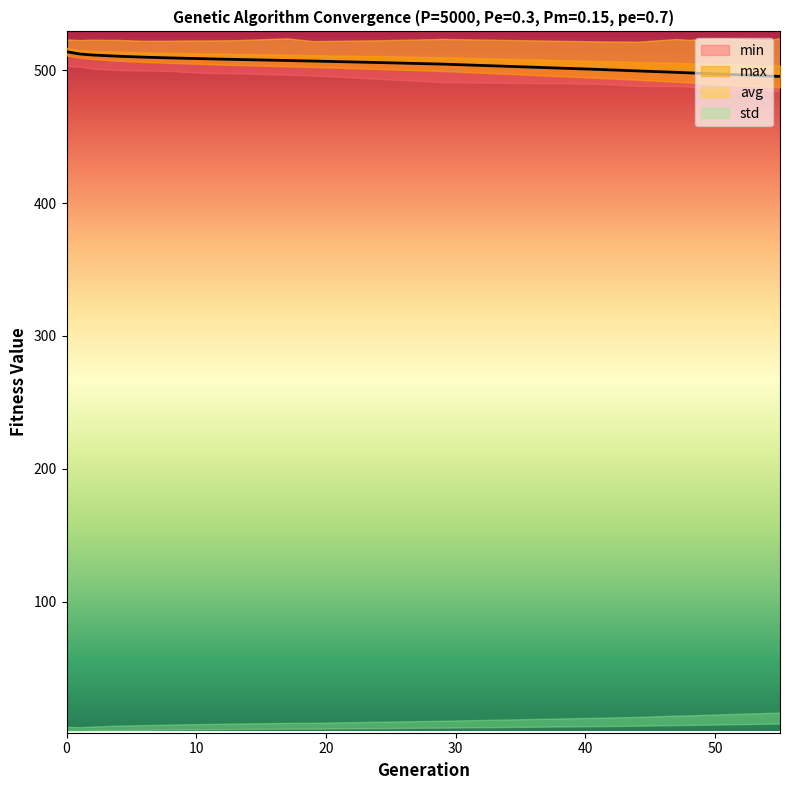

What is the highest value of the min series?

503.2